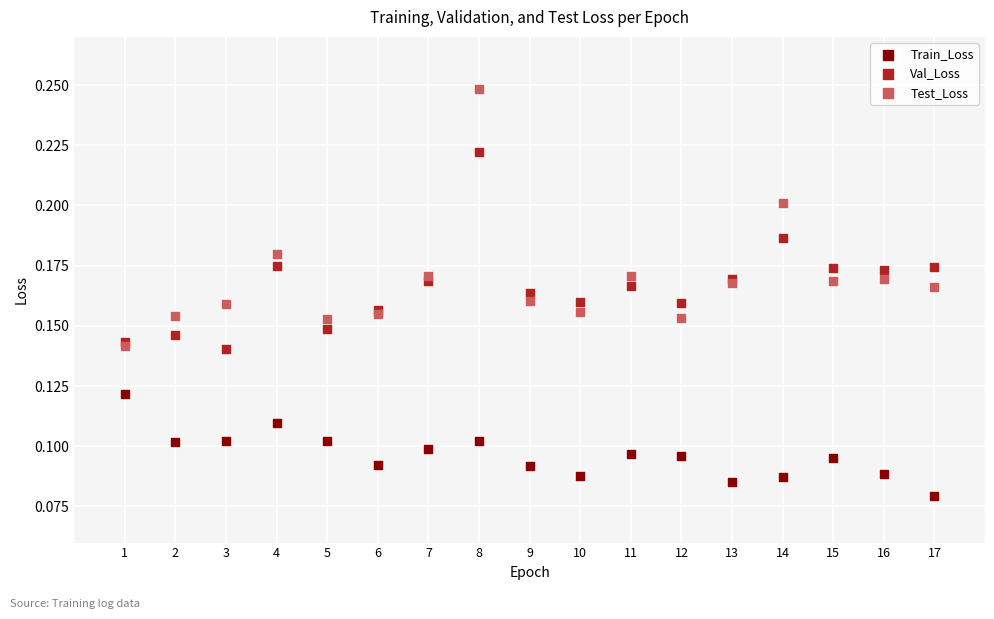

Which series contains the lowest Y value?

Train_Loss